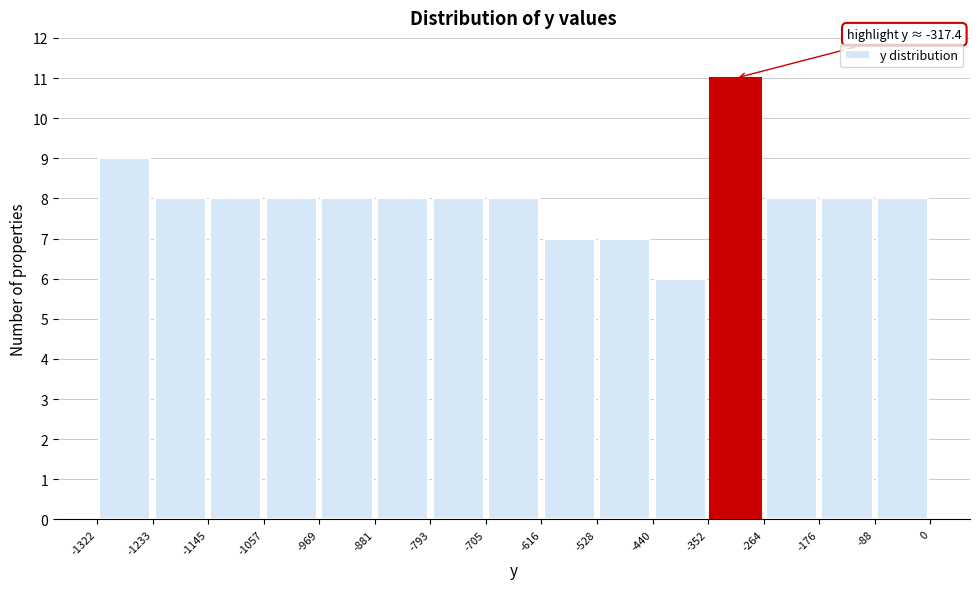

Which range on the x-axis has the tallest bar?

-352 to -264